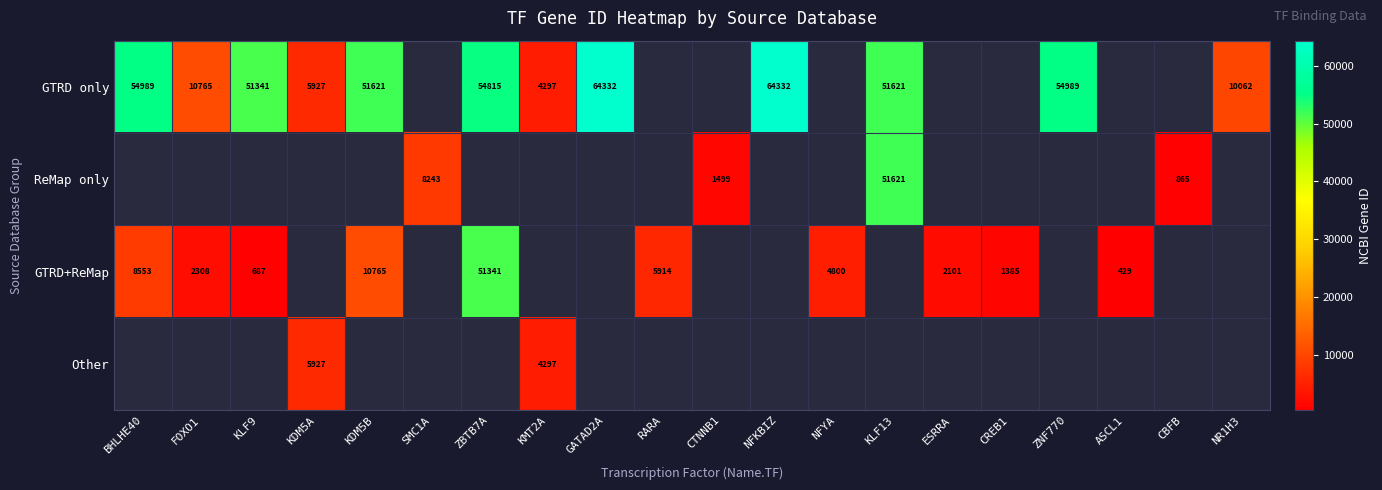

The value of GTRD+ReMap at ASCL1 is 648. True or false?

False